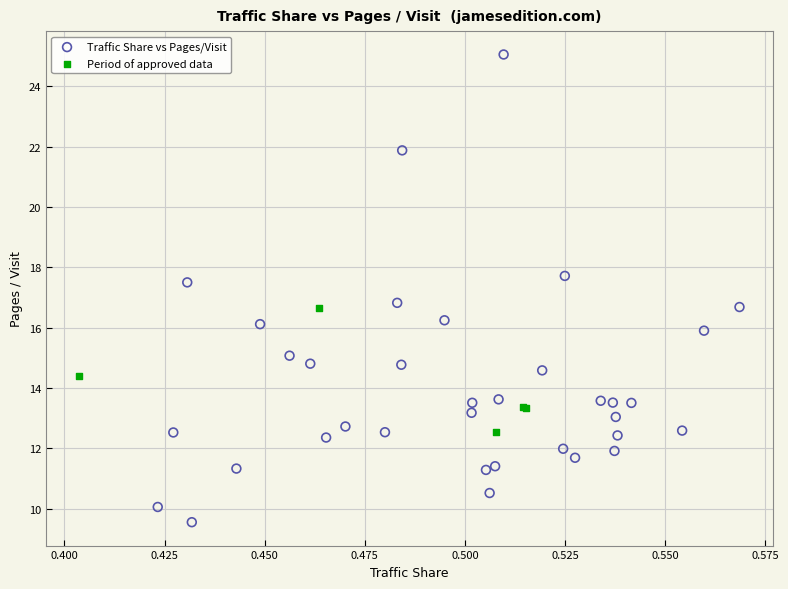

Which series has the largest Y range (max minus min)?

Traffic Share vs Pages/Visit